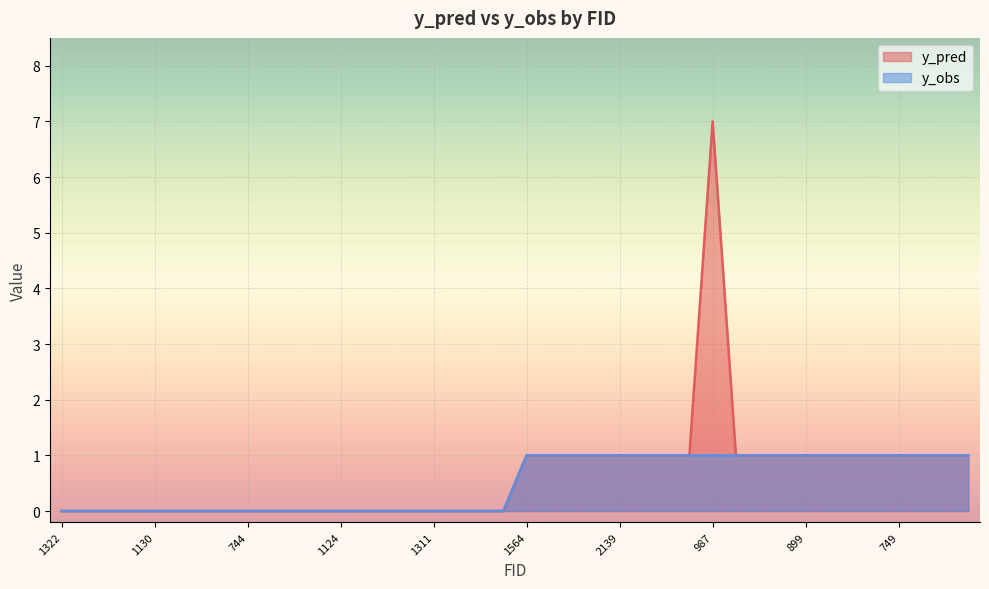

What is the greatest value displayed?

7